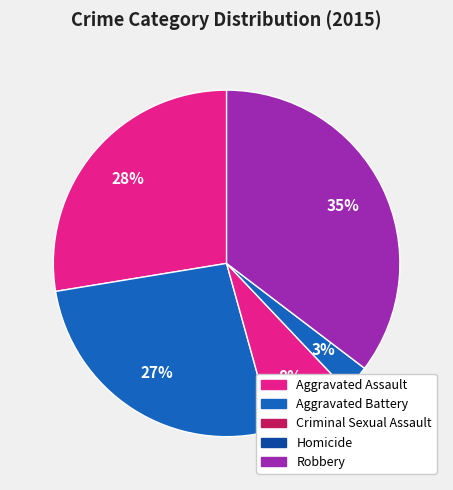

What percentage is the Criminal Sexual Assault slice, to the nearest percent?

8%